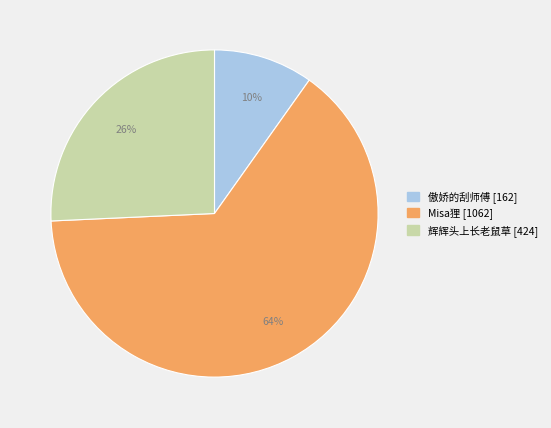

Which category accounts for the majority?

Misa狸